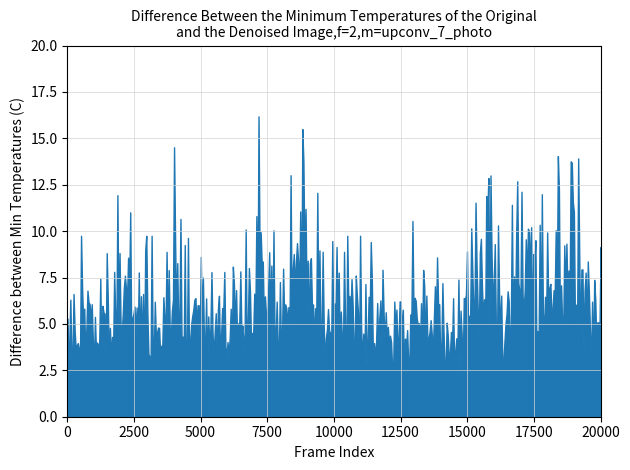

What is the spread (max minus min) of values at 37?

1